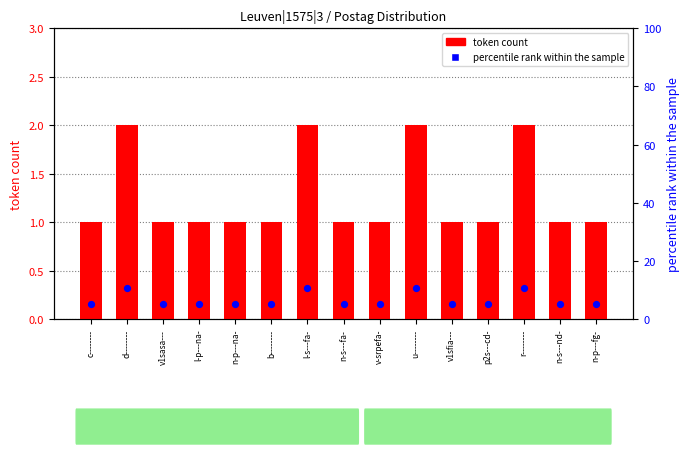

What is the total value across all series at d--------?

12.5